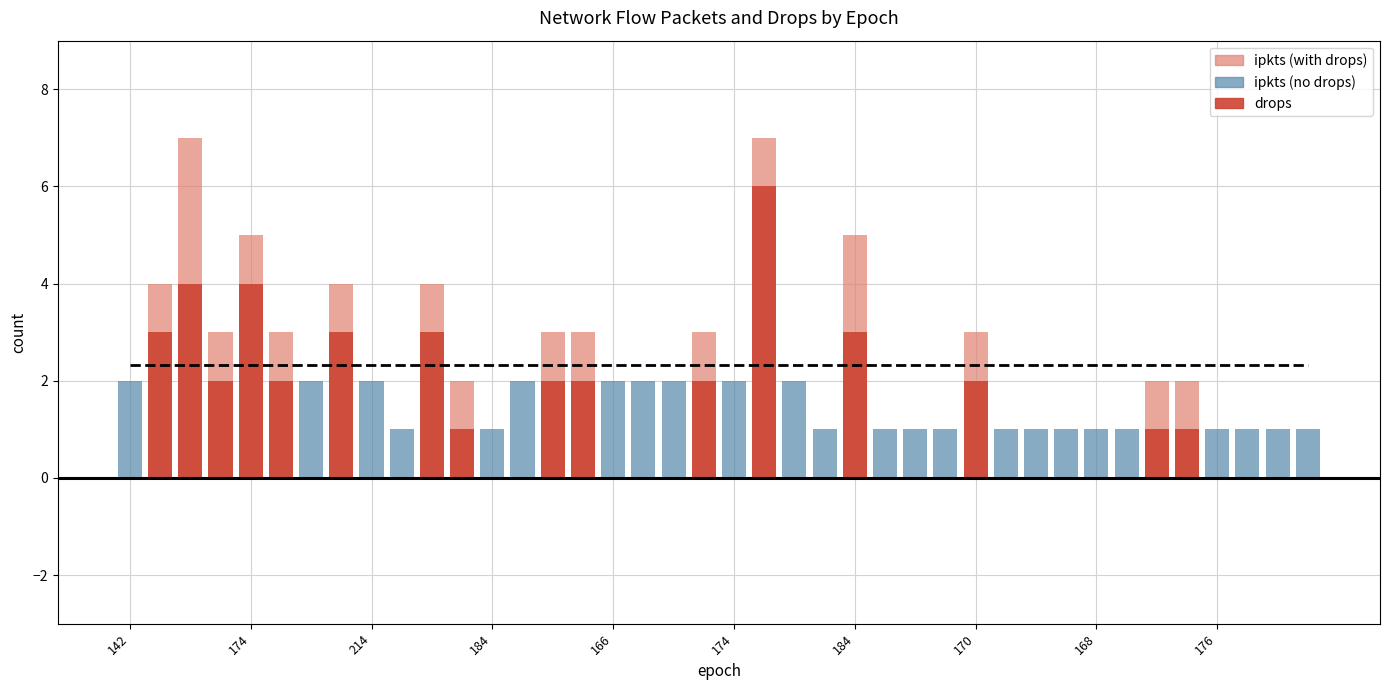

How many data points does each series have?

40